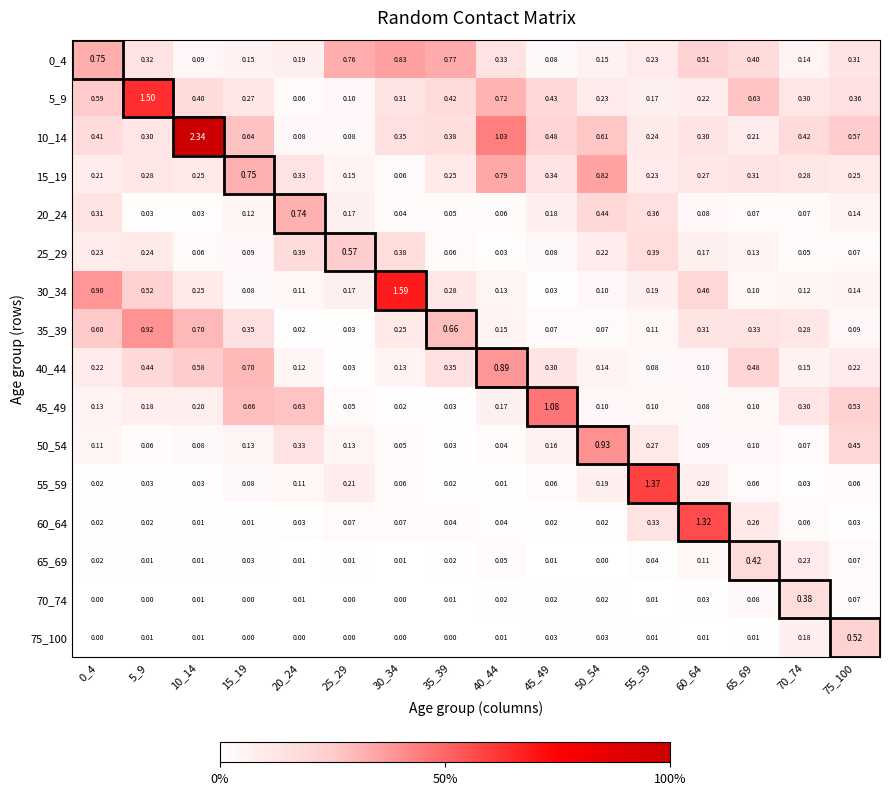

Is the value of 15_19 at 35_39 greater than the value of 55_59 at 45_49?

Yes